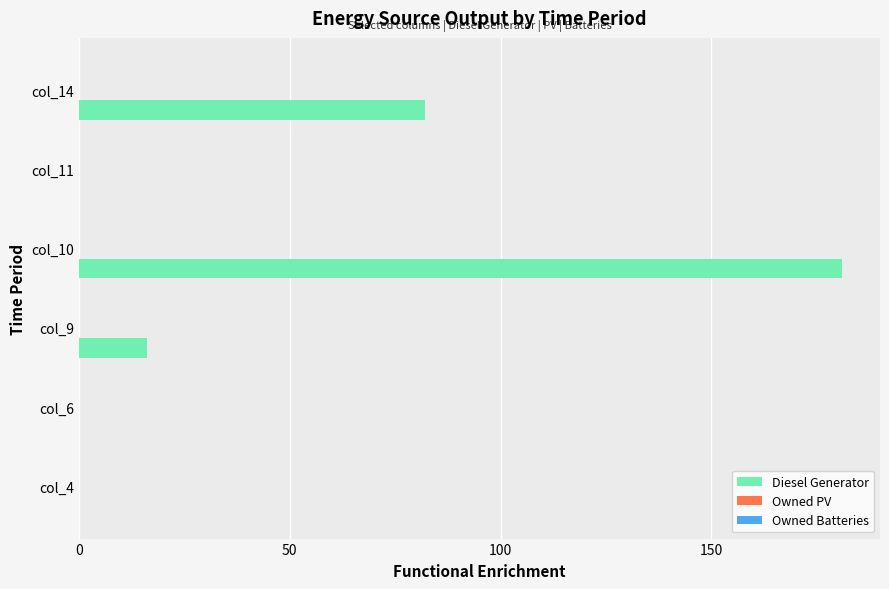

Which has a higher value, col_9 or col_10?

col_10